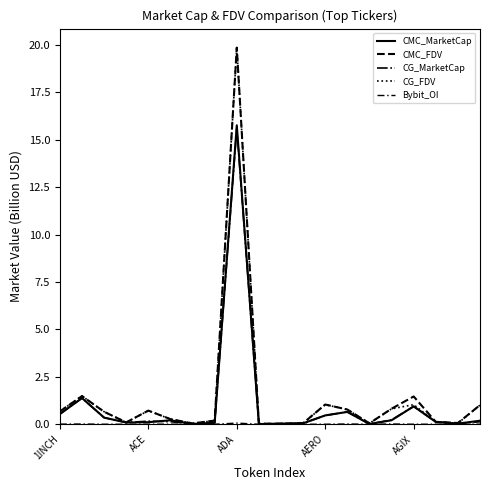

What is the label of the 1st point from the left?

1INCH